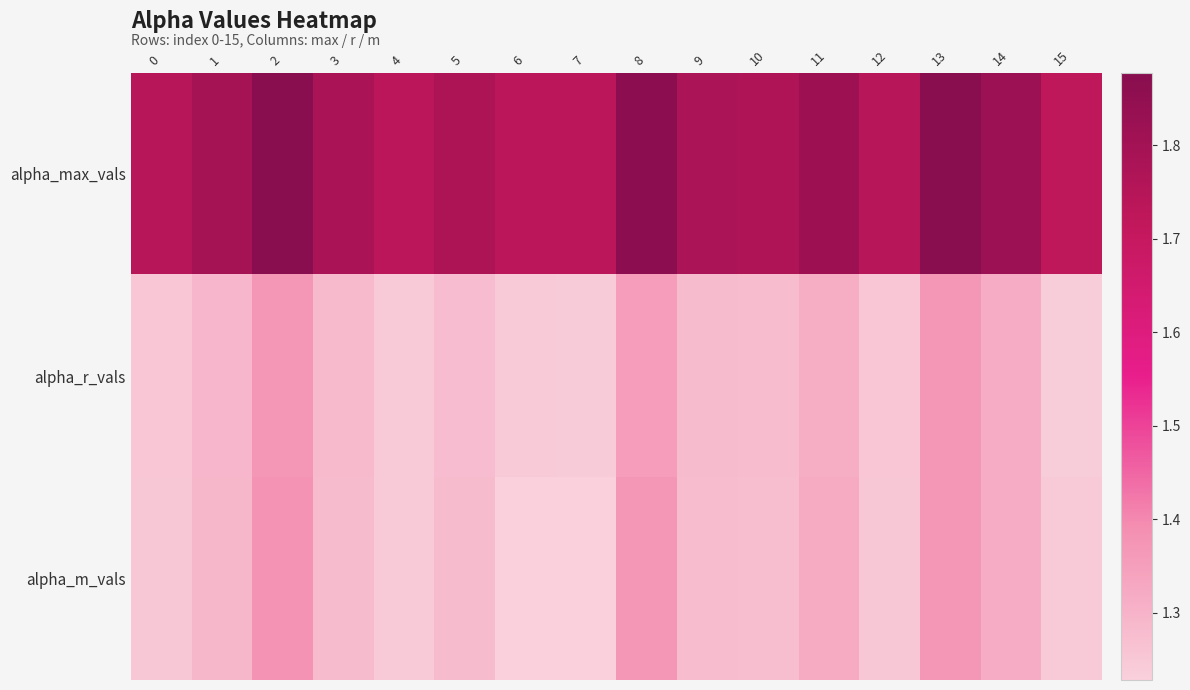

Reading left to right, transcribe all the data shown in this chart.

alpha_max_vals: 0=1.7	1=1.8	2=1.9	3=1.8	4=1.7	5=1.8	6=1.7	7=1.7	8=1.9	9=1.8	10=1.8	11=1.8	12=1.7	13=1.9	14=1.8	15=1.7
alpha_r_vals: 0=1.3	1=1.3	2=1.4	3=1.3	4=1.2	5=1.3	6=1.2	7=1.2	8=1.4	9=1.3	10=1.3	11=1.3	12=1.3	13=1.4	14=1.3	15=1.2
alpha_m_vals: 0=1.3	1=1.3	2=1.4	3=1.3	4=1.2	5=1.3	6=1.2	7=1.2	8=1.4	9=1.3	10=1.3	11=1.3	12=1.2	13=1.4	14=1.3	15=1.2